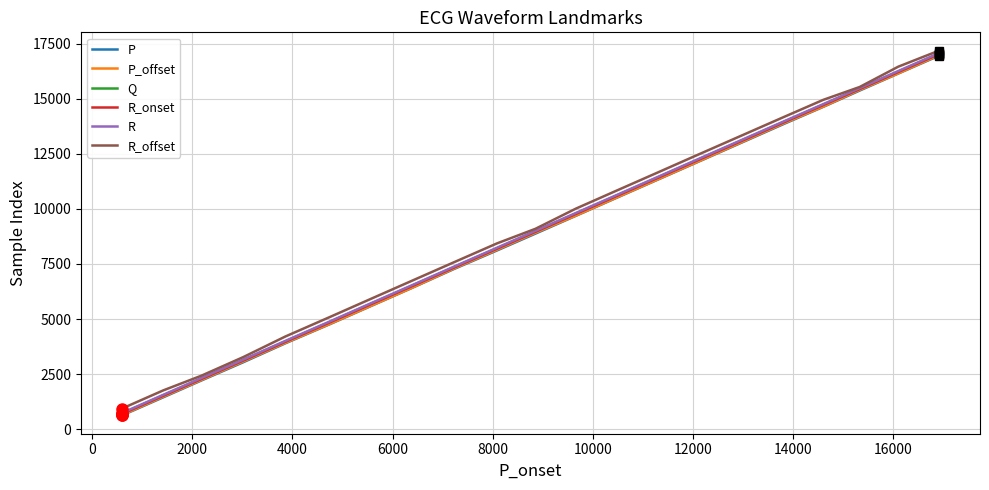

Reading left to right, transcribe all the data shown in this chart.

P: 625	1450	2210	3041	3899	4758	5570	6396	7275	8110	8875	9681	10527	11341	12146	13873	14625	15366	16137	16949
P_offset: 644	1480	2235	3078	3920	4770	5580	6402	7298	8142	8914	9692	10538	11352	12159	13903	14636	15396	16144	16977
Q: 714	1541	2299	3139	3986	4861	5675	6497	7360	8212	8979	9787	10629	11443	12248	13968	14727	15454	16228	17045
R_onset: 697	1524	2282	3123	3970	4844	5658	6480	7344	8195	8962	9771	10612	11426	12232	13951	14711	15438	16211	17028
R: 736	1563	2321	3161	4009	4883	5697	6519	7382	8234	9001	9810	10651	11465	12270	13990	14749	15476	16250	17067
R_offset: 937	1764	2428	3275	4208	5083	5897	6722	7582	8431	9094	10007	10853	11666	12473	14188	14943	15528	16448	17179